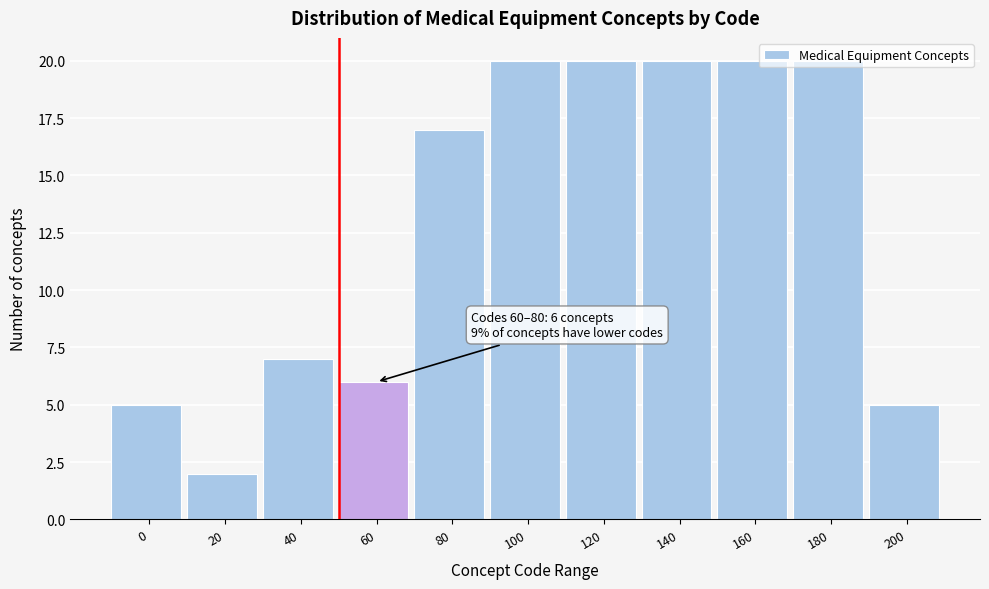

What is the greatest value displayed?

20